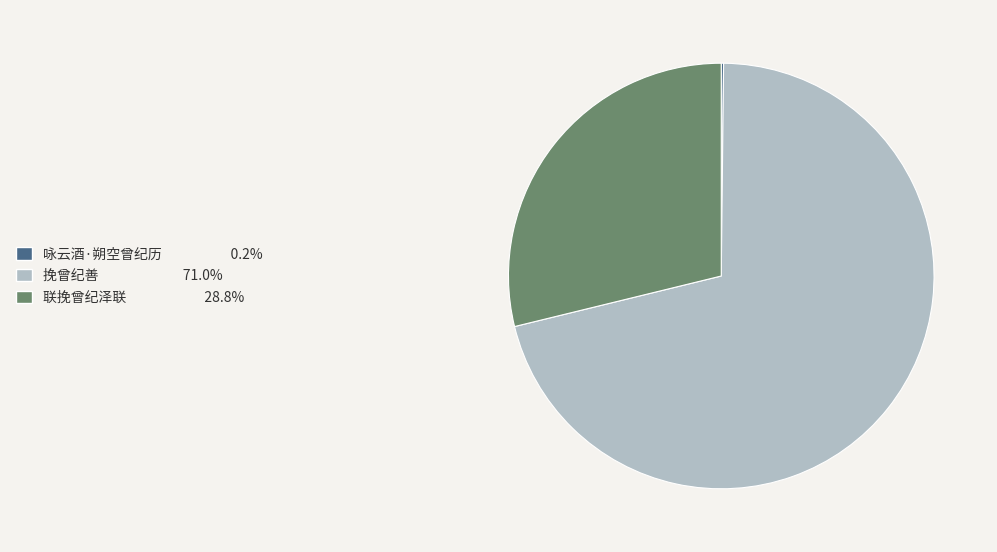

Approximately how many times larger is the value at 挽曾纪善 compared to 联挽曾纪泽联?

2.5